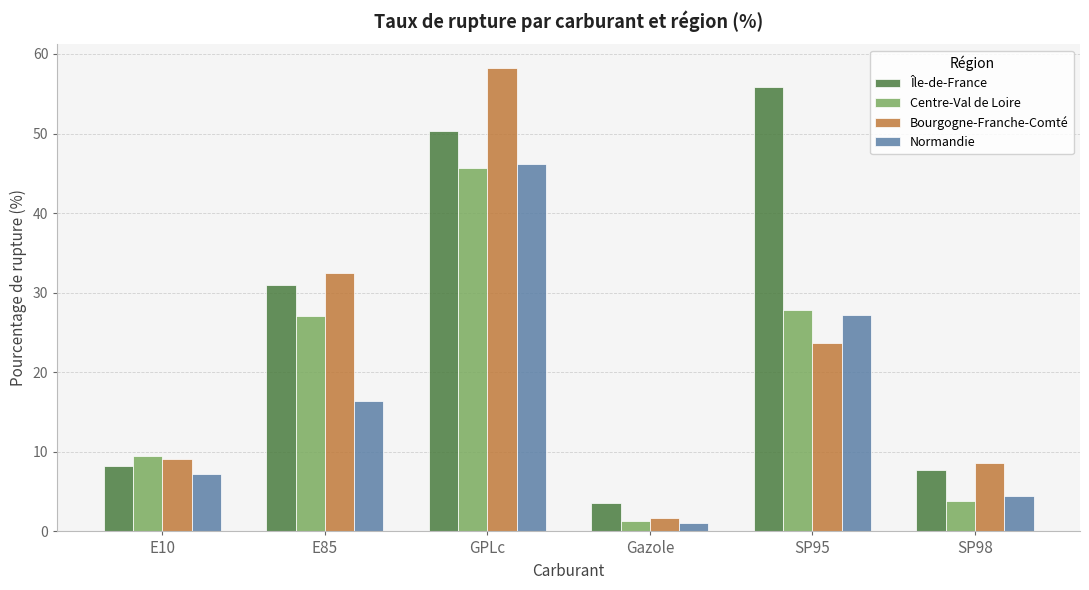

What is the value of the Île-de-France bar at the 1st from the left?

8.2